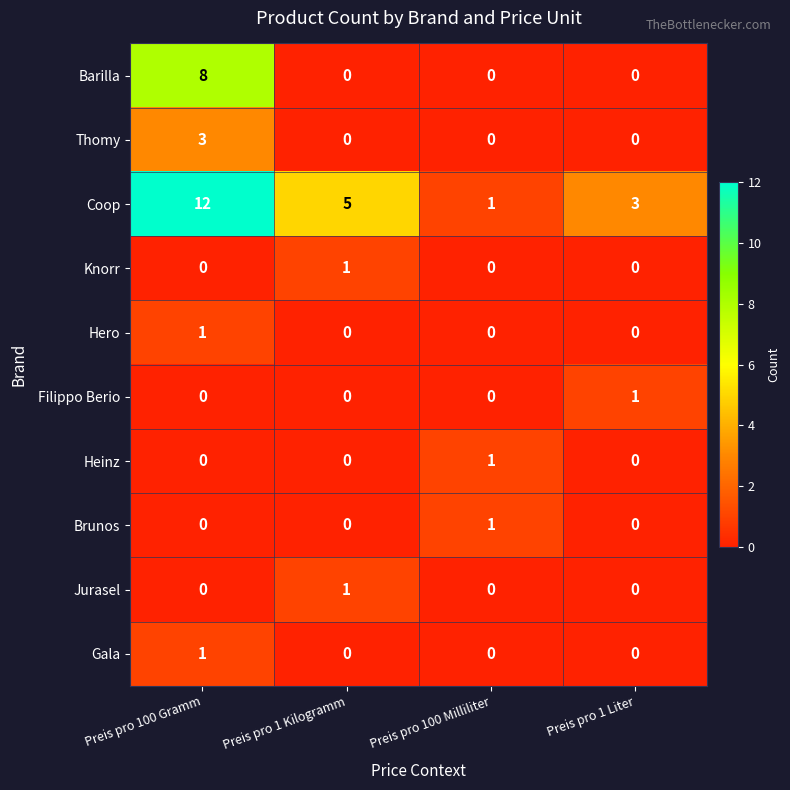

What is the greatest value displayed?

12